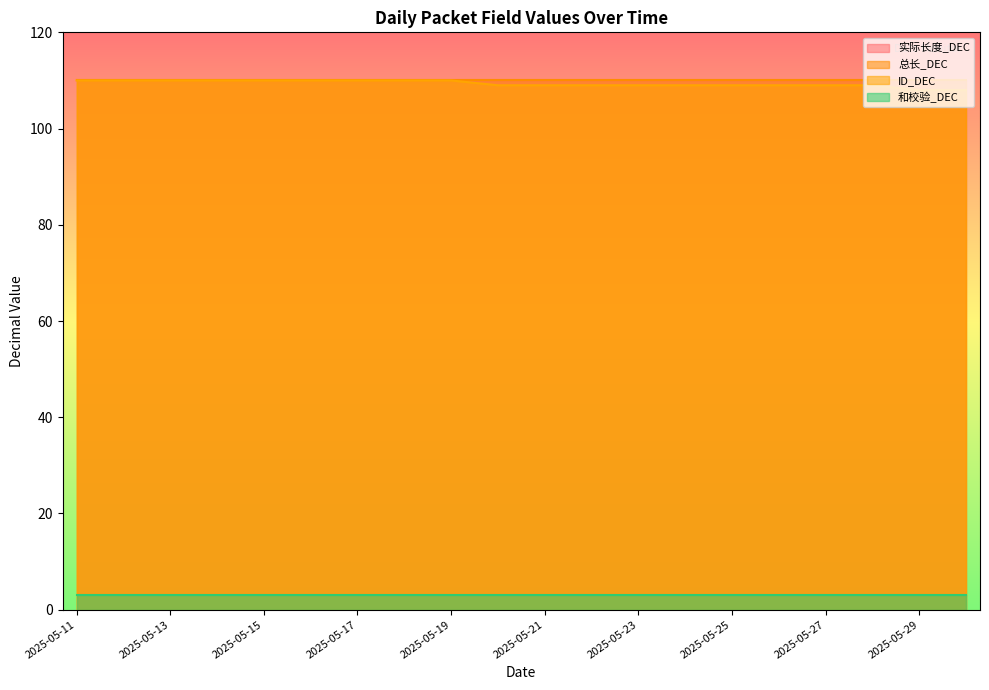

What is the value of the 总长_DEC point at the 7th from the left?

110